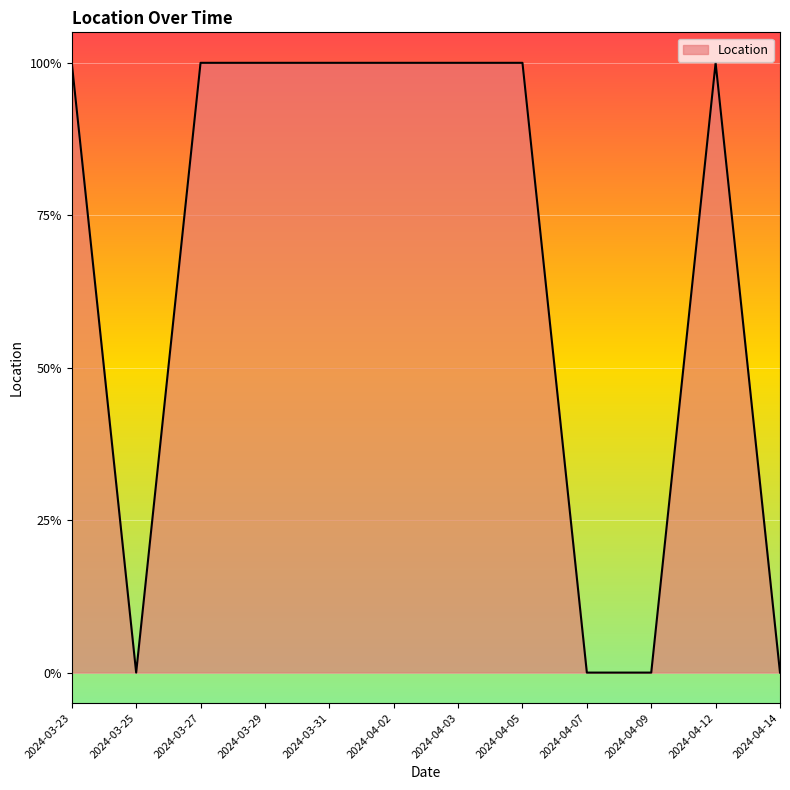

True or false: the data shows 0 at 2024-04-09.

True